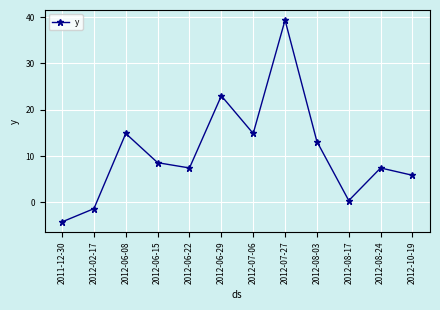

How many distinct data groups are displayed?

1